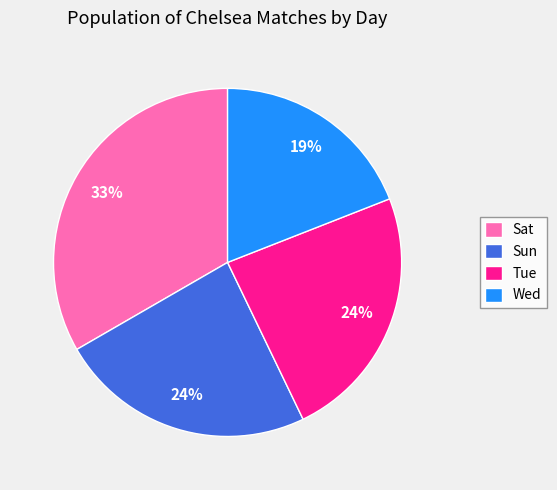

Do Sat and Wed together represent more than half of the pie?

Yes